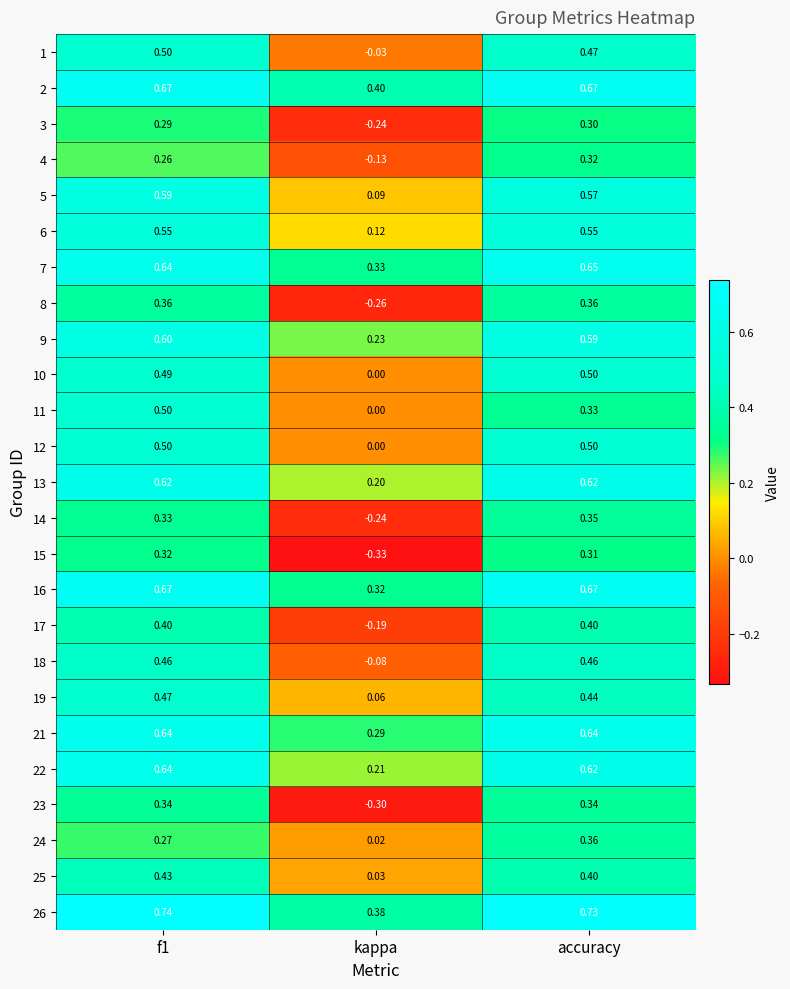

At which label is 8 closest to 0?

kappa